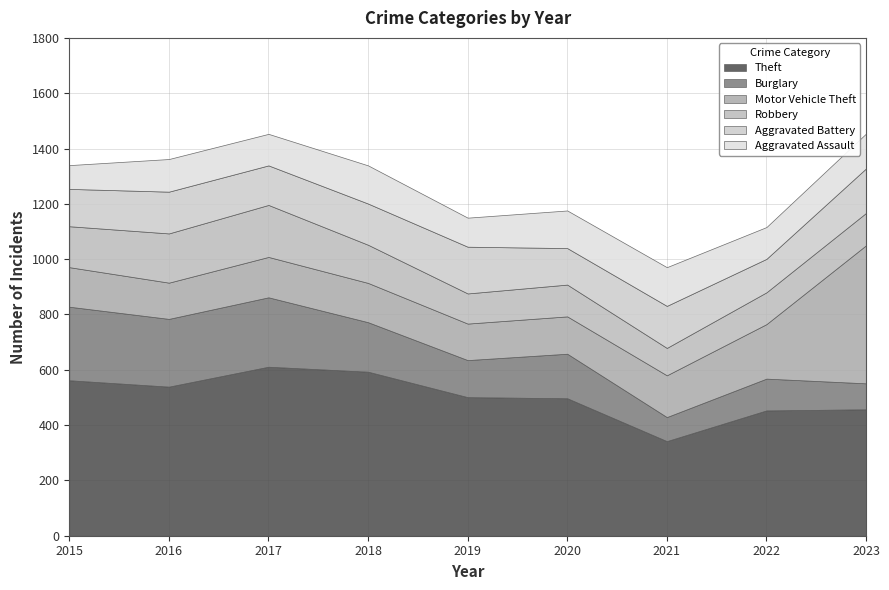

What is the difference between the Burglary values at 2019 and 2023?

40